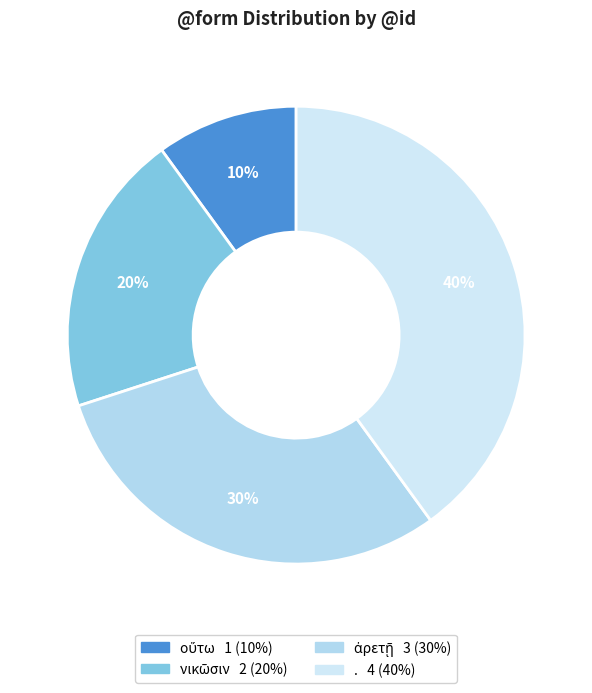

How many segments does this pie chart have?

4